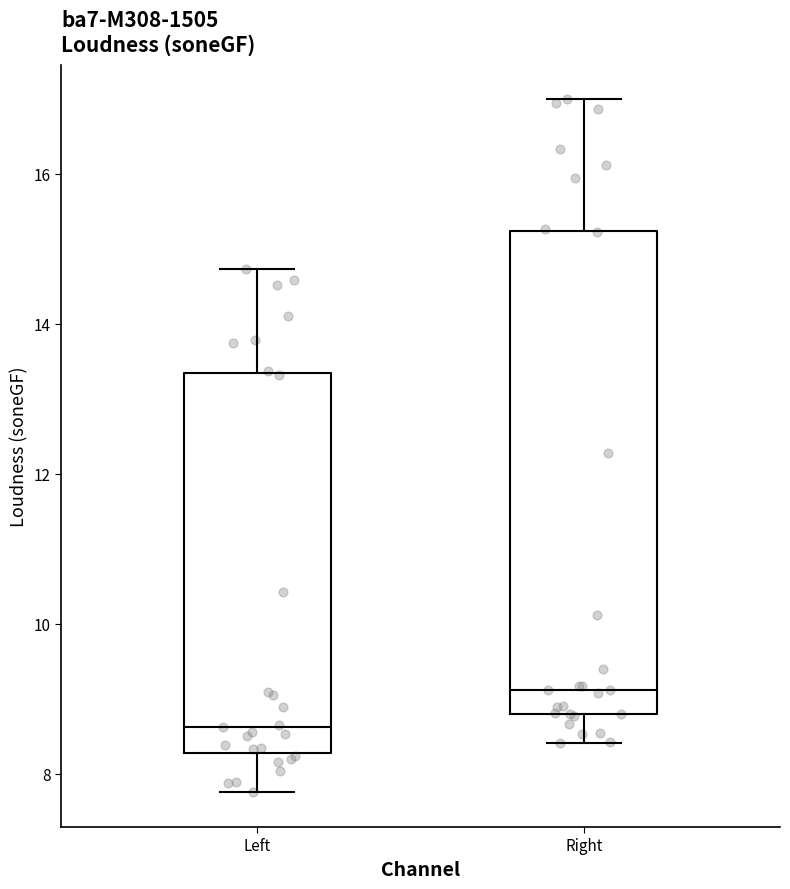

Which box's median line is the highest?

Right